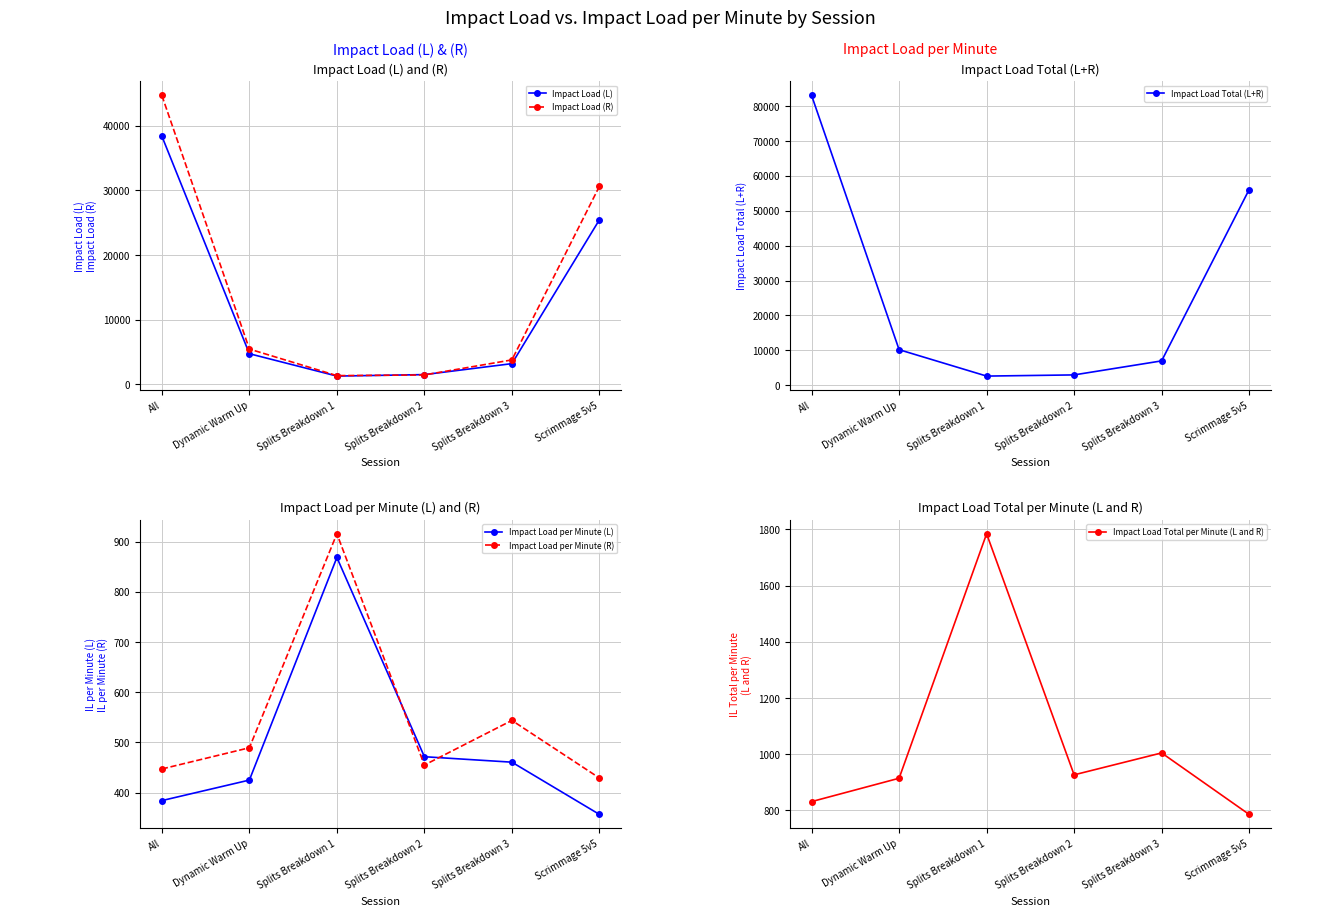

At which label is Impact Load Total (L+R) closest to 42828?

Scrimmage 5v5